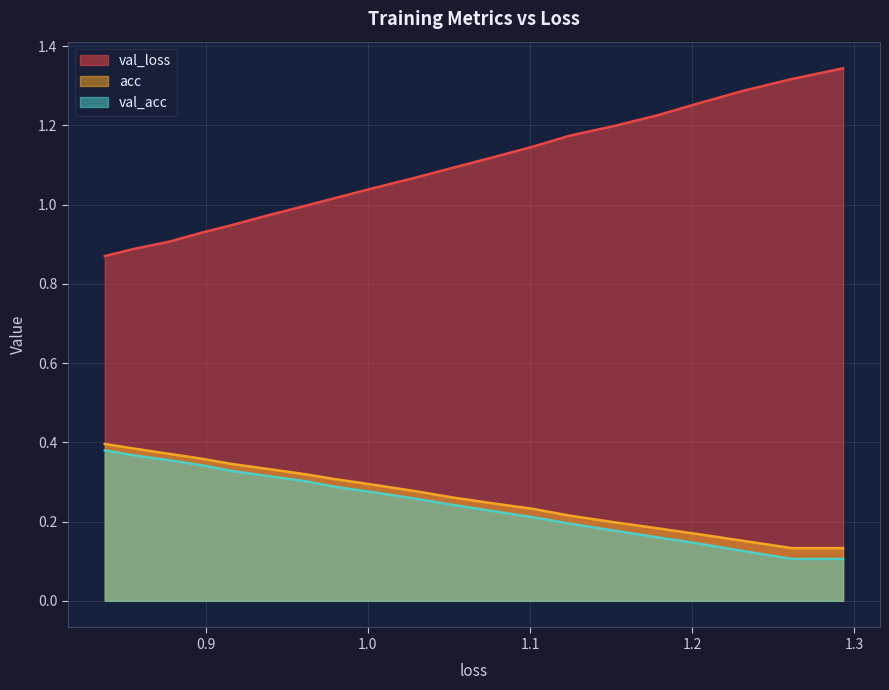

True or false: val_loss and acc intersect in this chart.

False